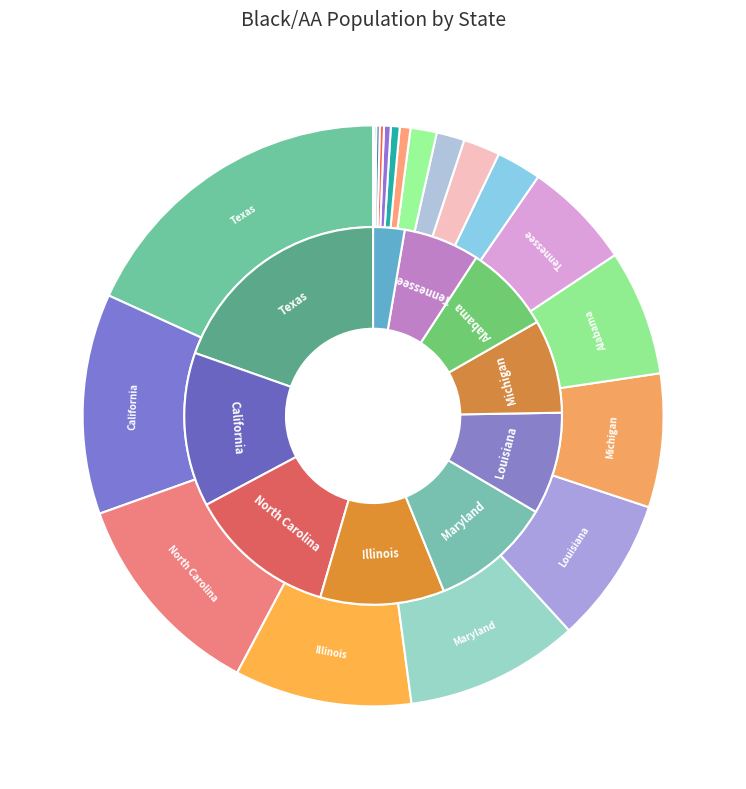

Does Arkansas account for over 50% of the chart?

No